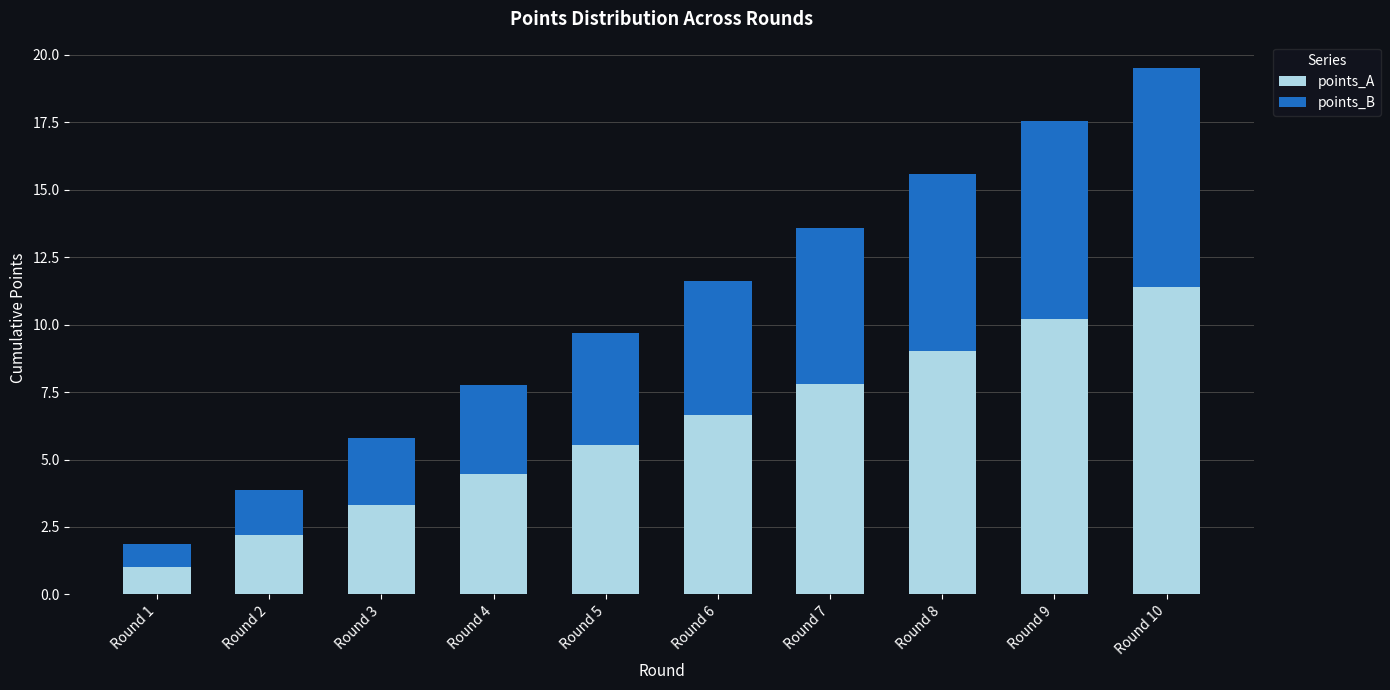

At which label does points_A first exceed 6?

Round 6